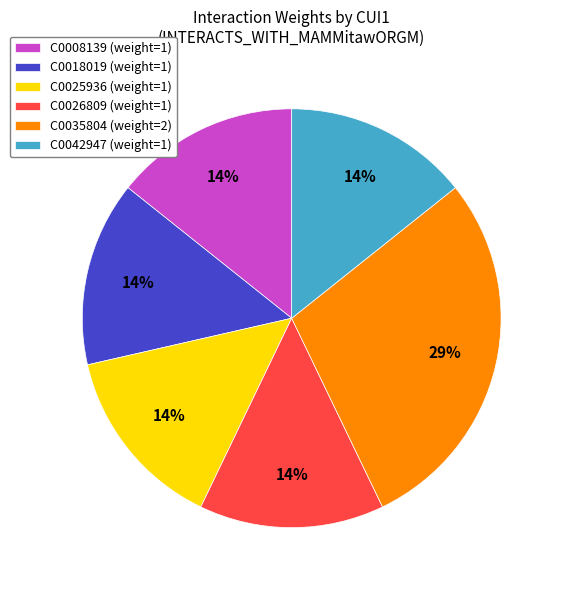

Do C0035804 (weight=2) and C0025936 (weight=1) together represent more than half of the pie?

No